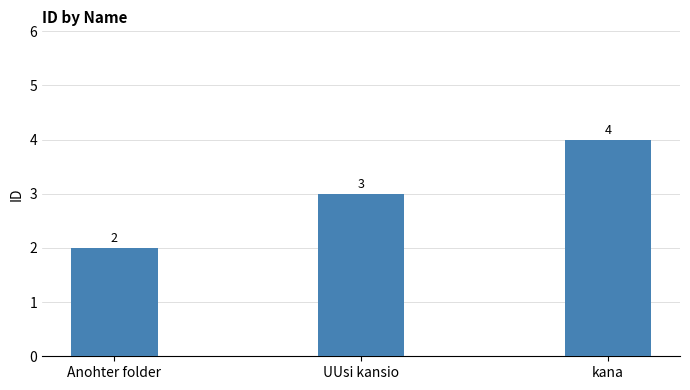

What is the change in value from Anohter folder to kana?

+2